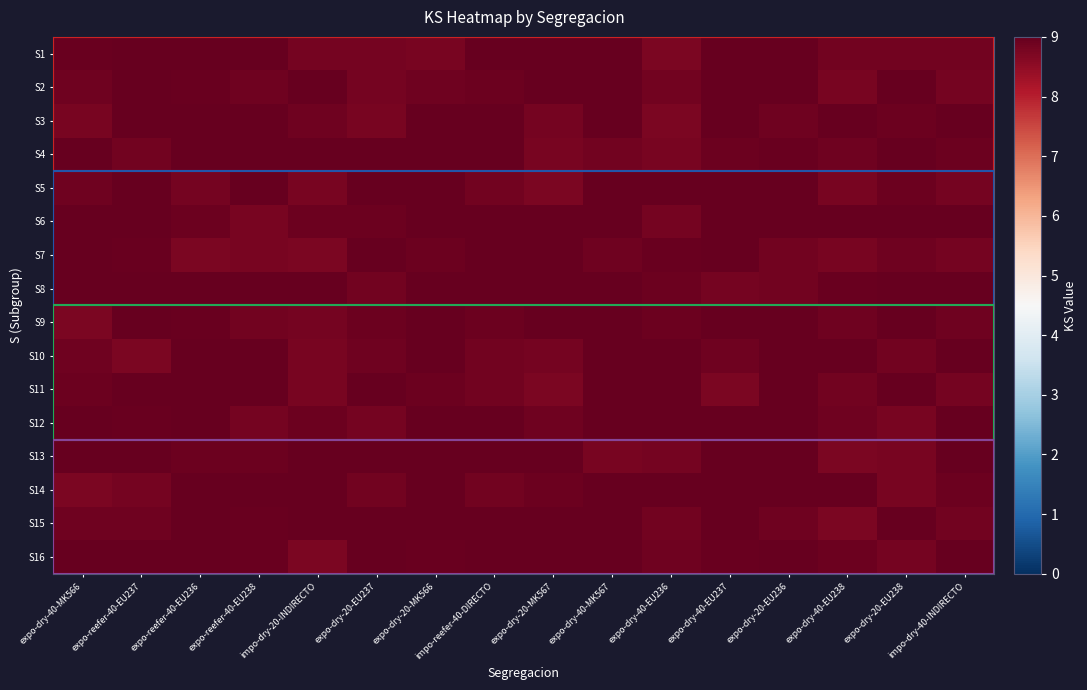

How many categories are shown in the chart?

16